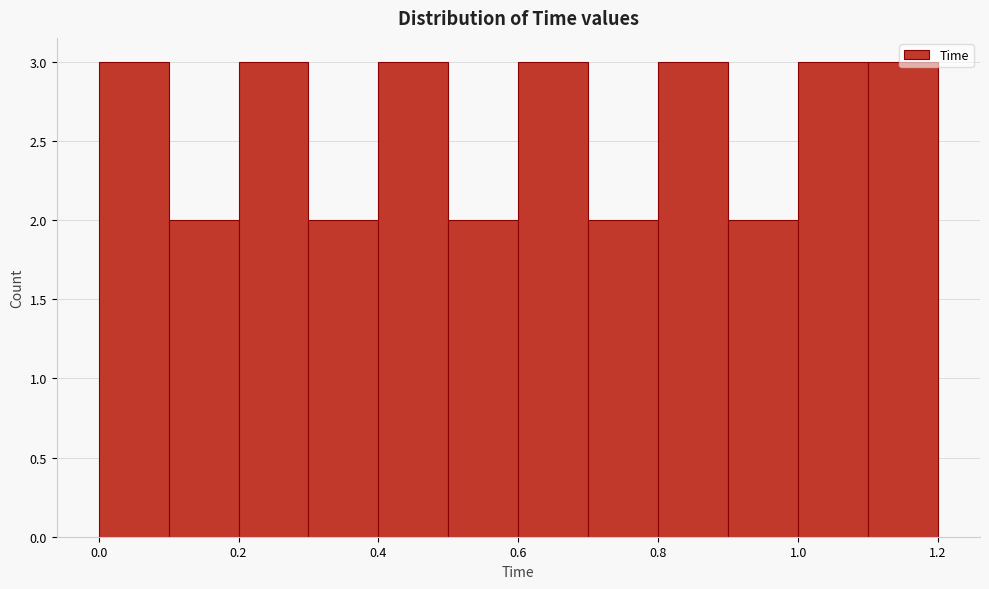

Reading left to right, list every bar in this chart as the range it spans on the x-axis followed by its height. The values are not printed on the chart, so give them approximately, as read against the axis.

0.0 to 0.1: 3
0.1 to 0.2: 2
0.2 to 0.3: 3
0.3 to 0.4: 2
0.4 to 0.5: 3
0.5 to 0.6: 2
0.6 to 0.7: 3
0.7 to 0.8: 2
0.8 to 0.9: 3
0.9 to 1.0: 2
1.0 to 1.1: 3
1.1 to 1.2: 3